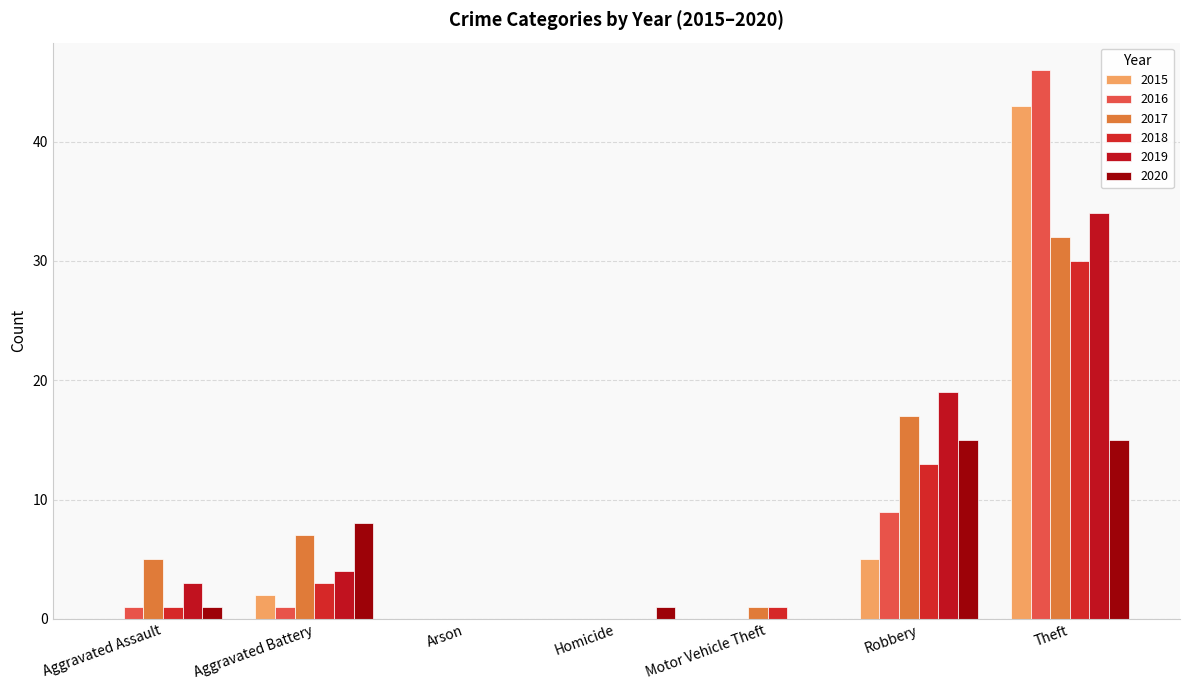

The 2016 series shows 1 at Aggravated Battery. True or false?

True